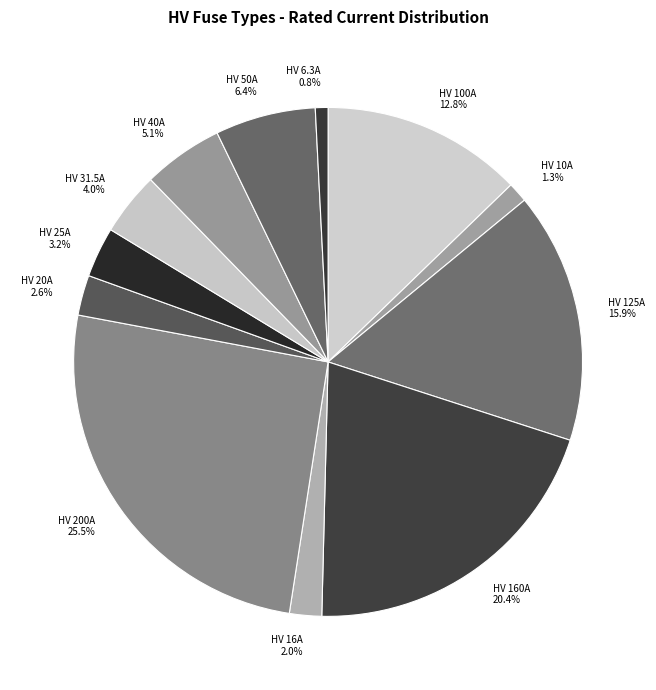

To the nearest percent, what is the difference between the largest and smallest slice percentages?

25%